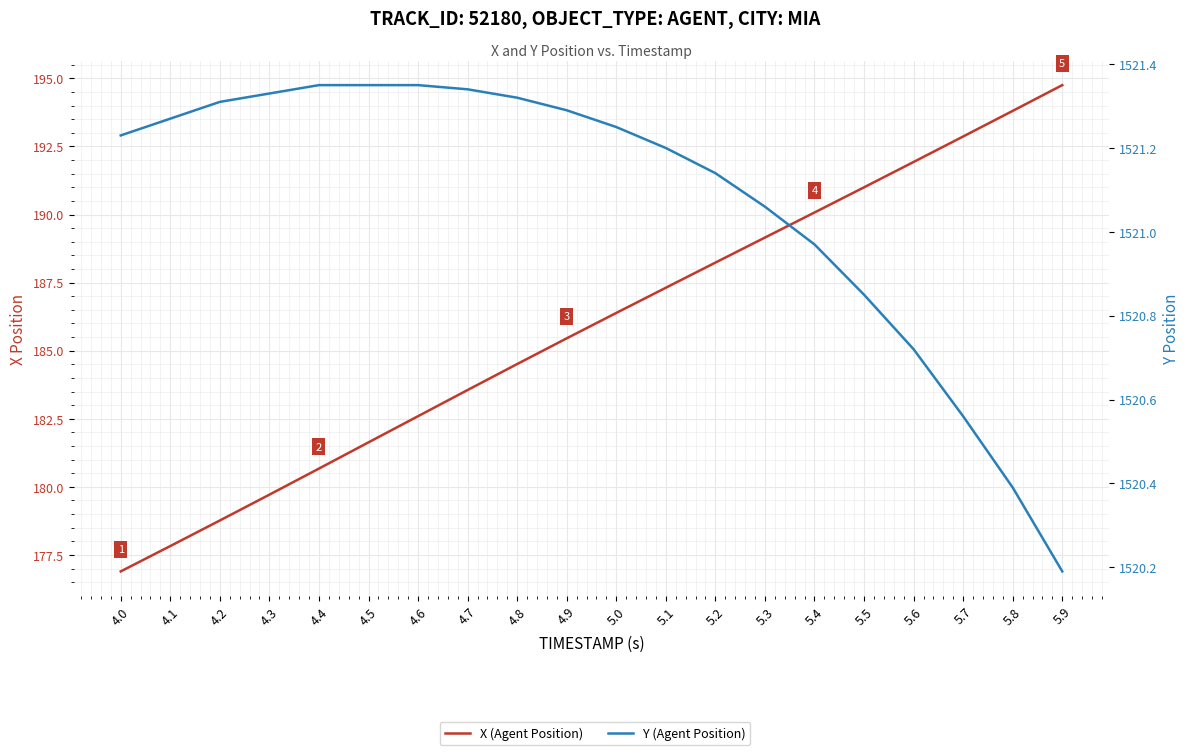

At how many categories does at least one series exceed 1423?

20